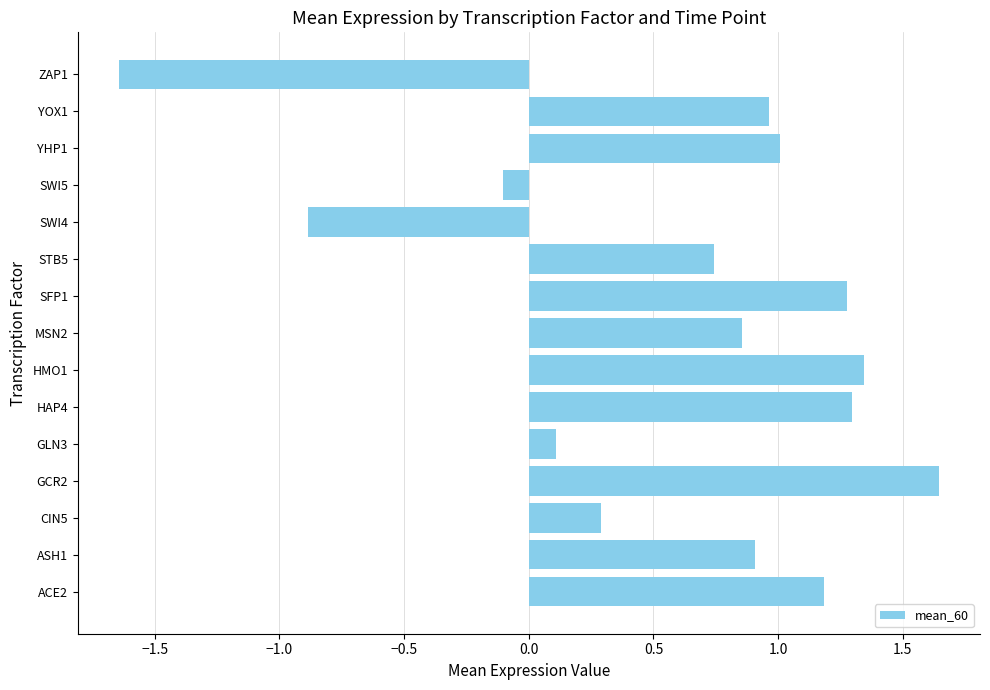

Between GLN3 and SWI4, which is larger?

GLN3